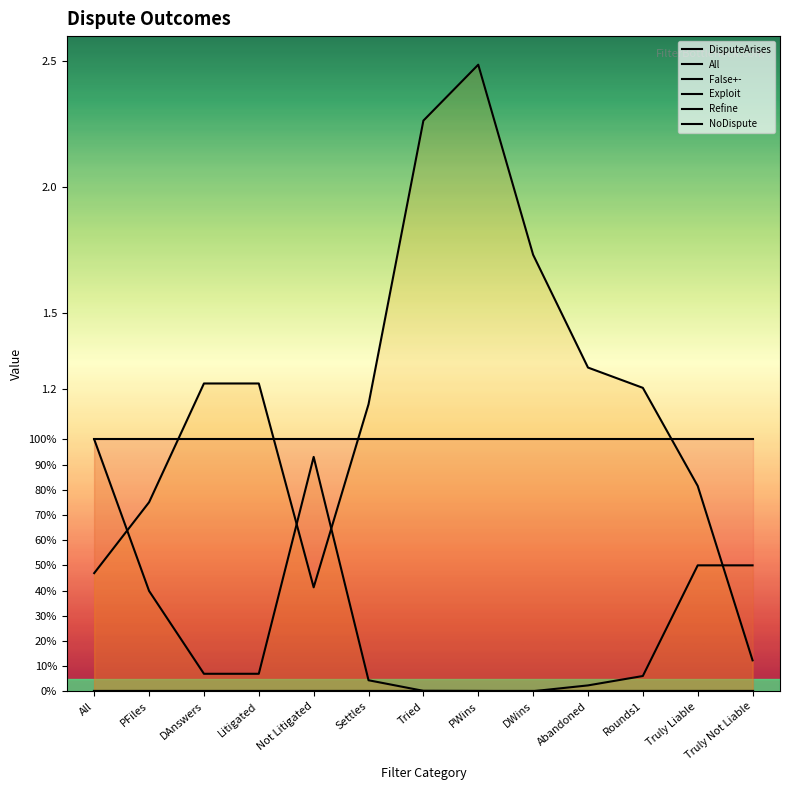

What is the difference between the highest and lowest values at Not Litigated?

1.0